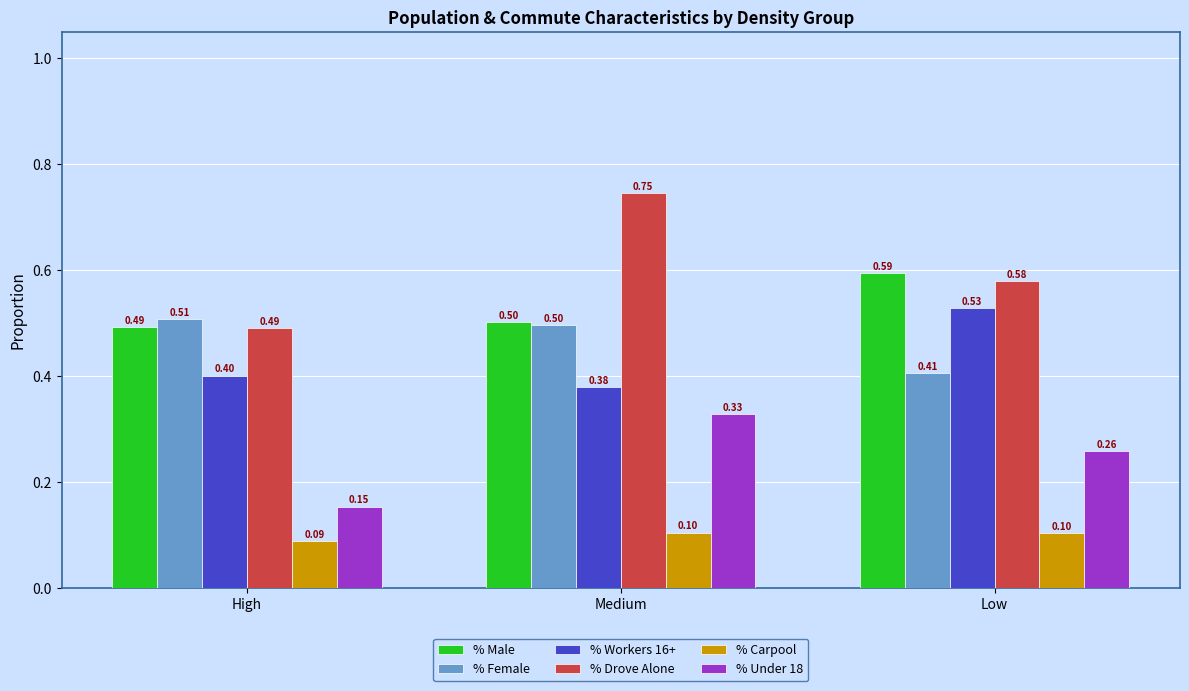

What are all the series names shown in the legend?

% Male, % Female, % Workers 16+, % Drove Alone, % Carpool, % Under 18